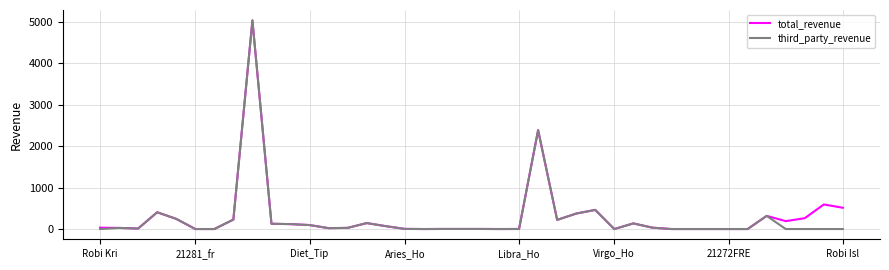

What is the greatest value displayed?

5032.3